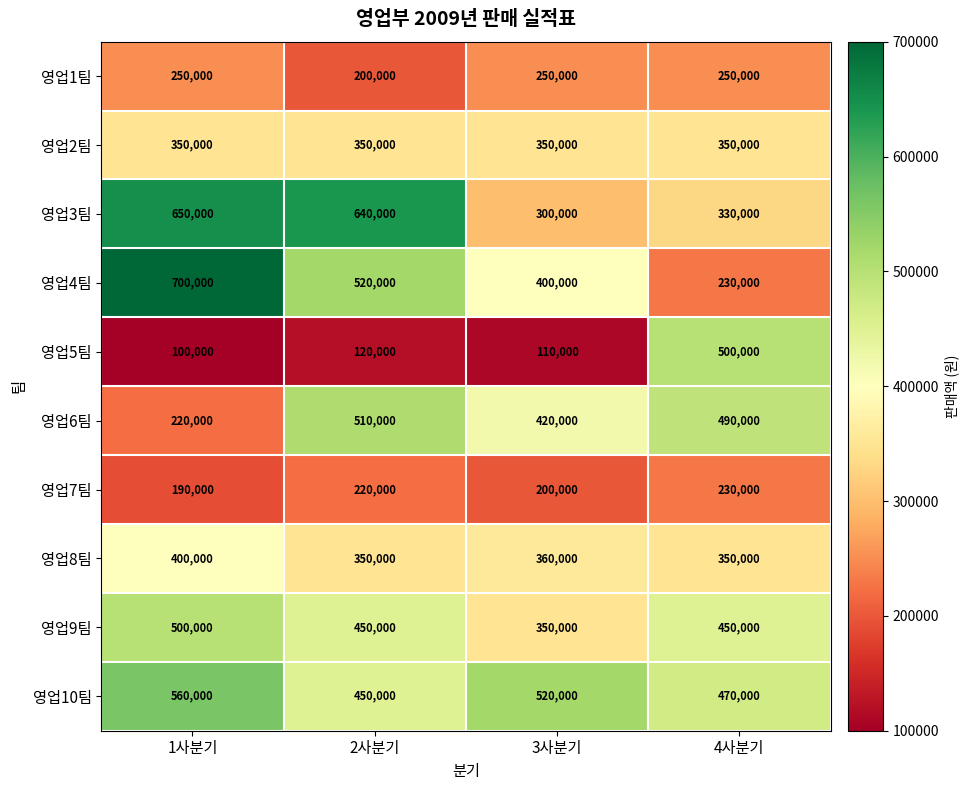

What is the minimum value shown in the chart?

100000